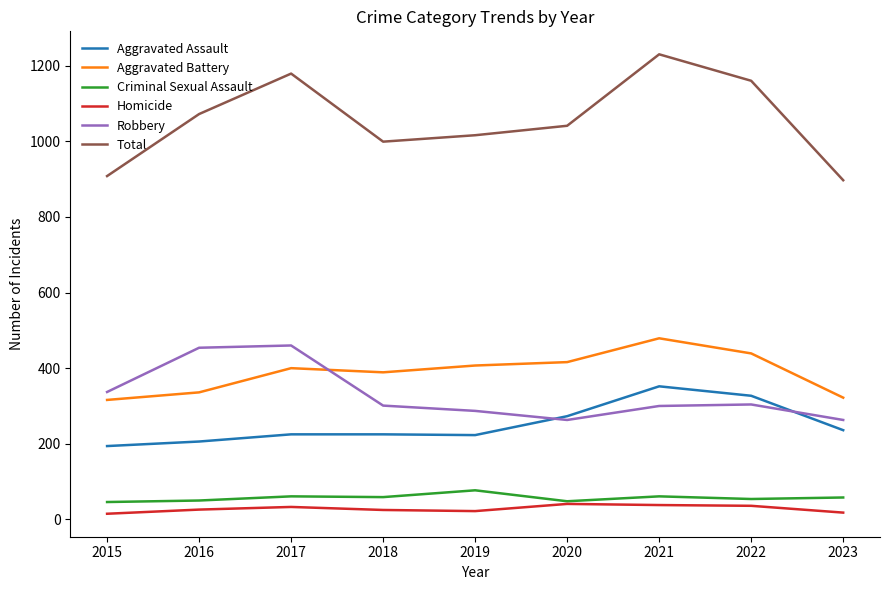

Is the value of Total at 2016 greater than the value of Criminal Sexual Assault at 2021?

Yes